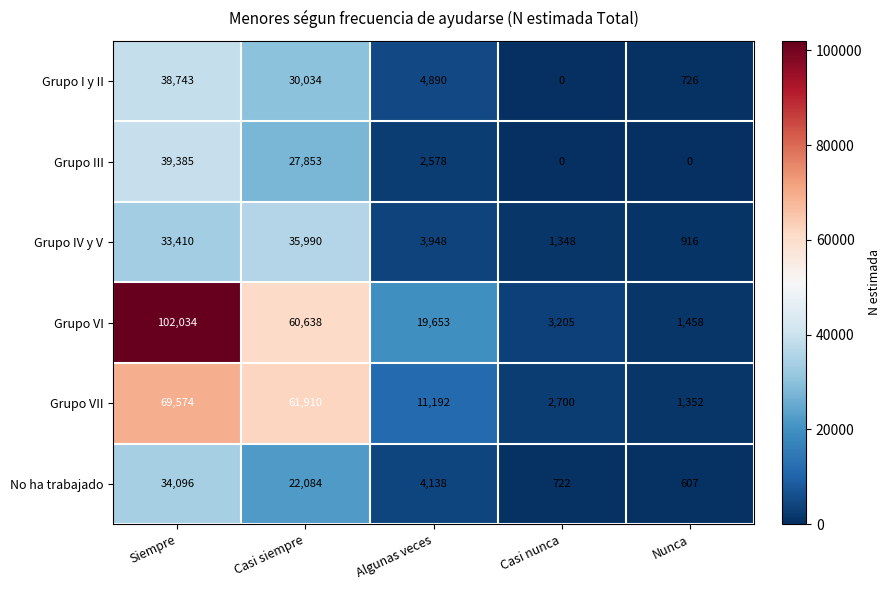

Reading right to left, transcribe all the data shown in this chart.

Grupo I y II: 726	0	4890	30034	38743
Grupo III: 0	0	2578	27853	39385
Grupo IV y V: 916	1348	3948	35990	33410
Grupo VI: 1458	3205	19653	60638	102034
Grupo VII: 1352	2700	11192	61910	69574
No ha trabajado: 607	722	4138	22084	34096